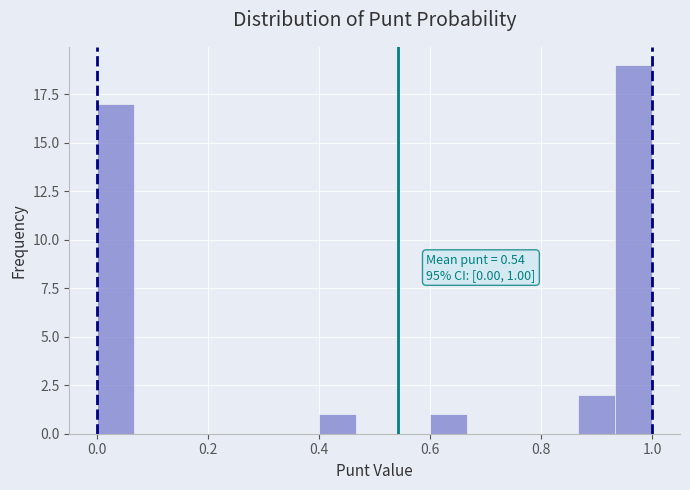

Read against the x-axis, roughly where is the centre of the tallest bar?

0.96